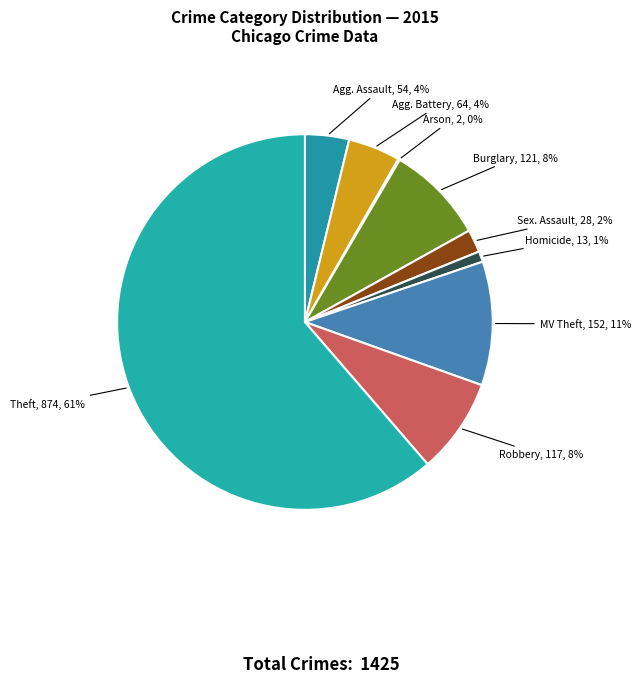

Which category accounts for the majority?

Theft